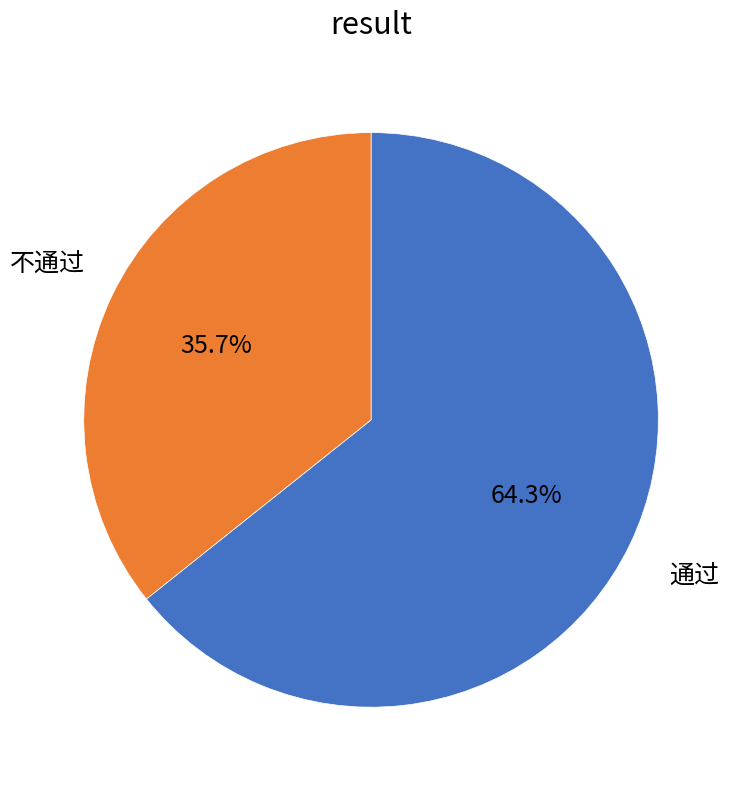

Count the number of slices in the pie.

2